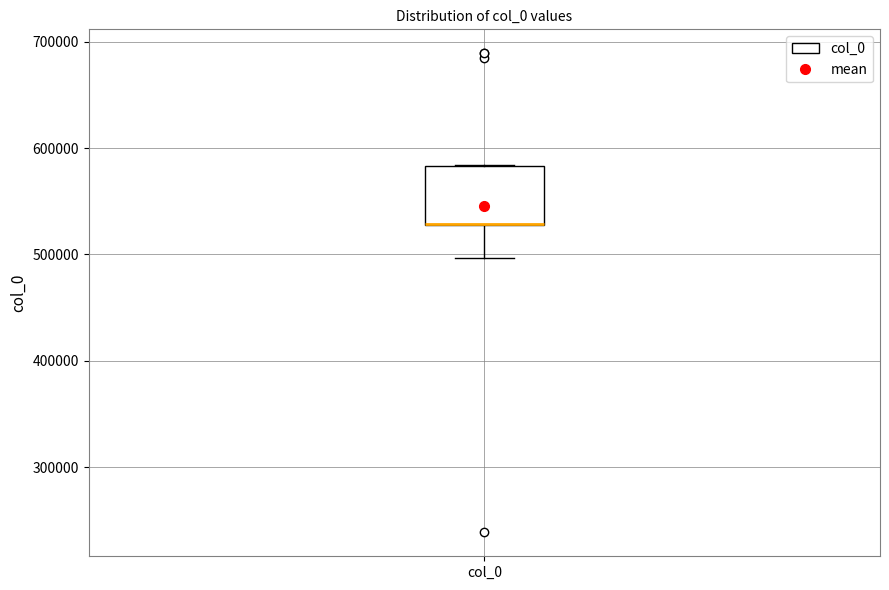

Where does the lower whisker of the box for col_0 end on the y-axis? The values are not printed on the chart, so give them approximately, as read against the axis.

500000